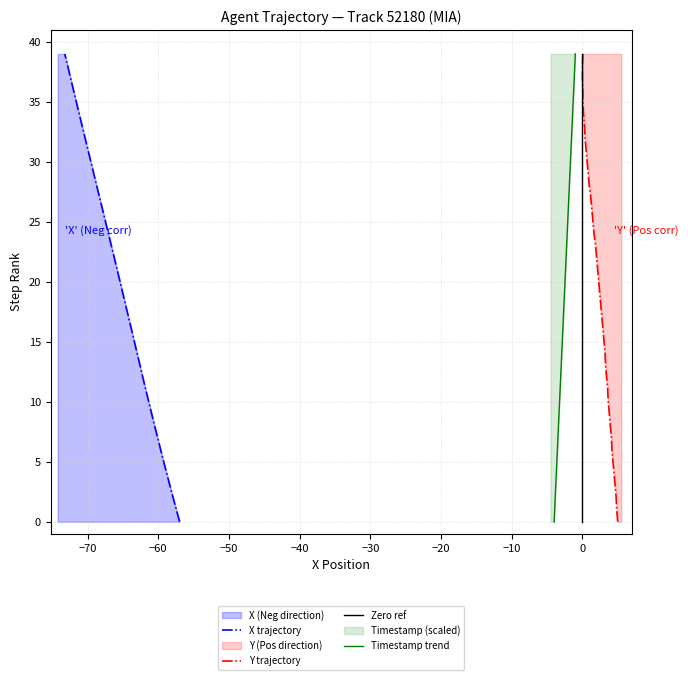

How many lines are shown in the chart?

4